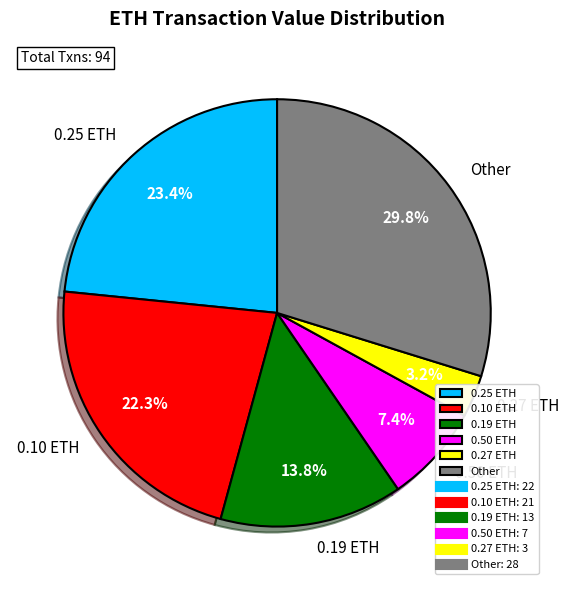

What is the smallest slice in the pie chart?

0.27 ETH